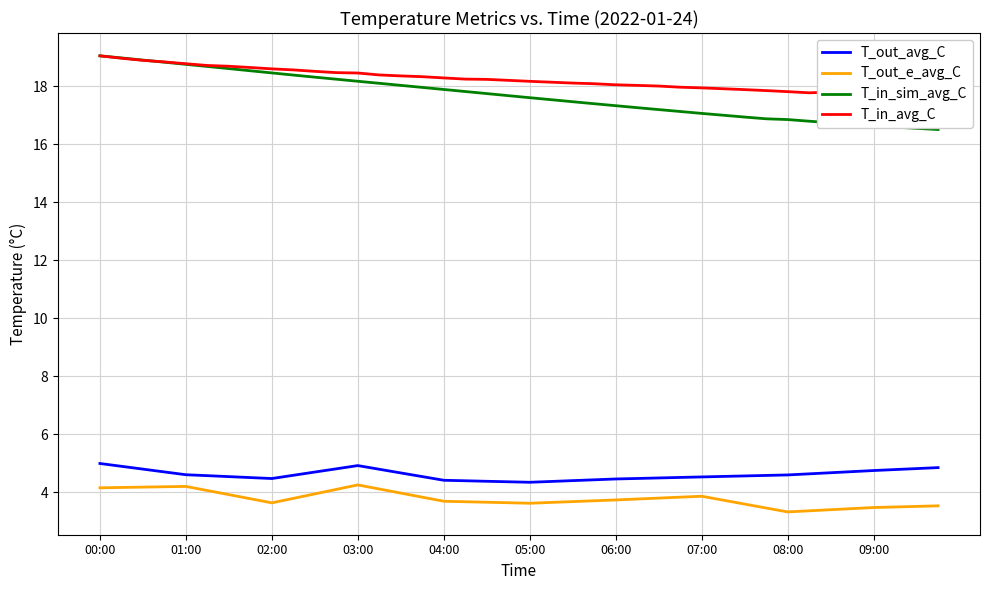

What is the lowest value of the T_out_avg_C series?

4.3